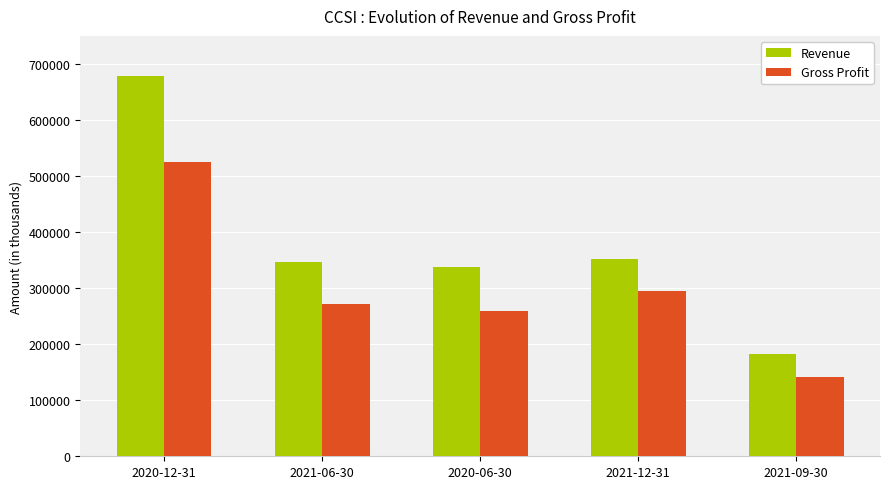

Is it true that Gross Profit equals 453250 at 2020-06-30?

False